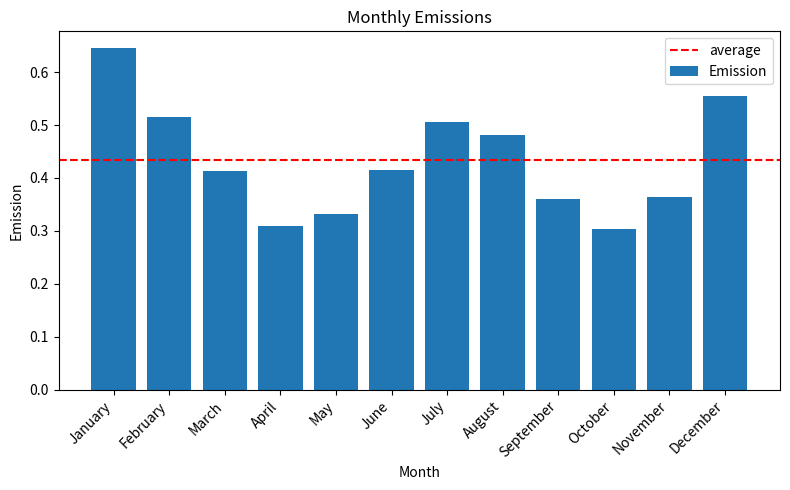

How many values are between 0 and 1?

12